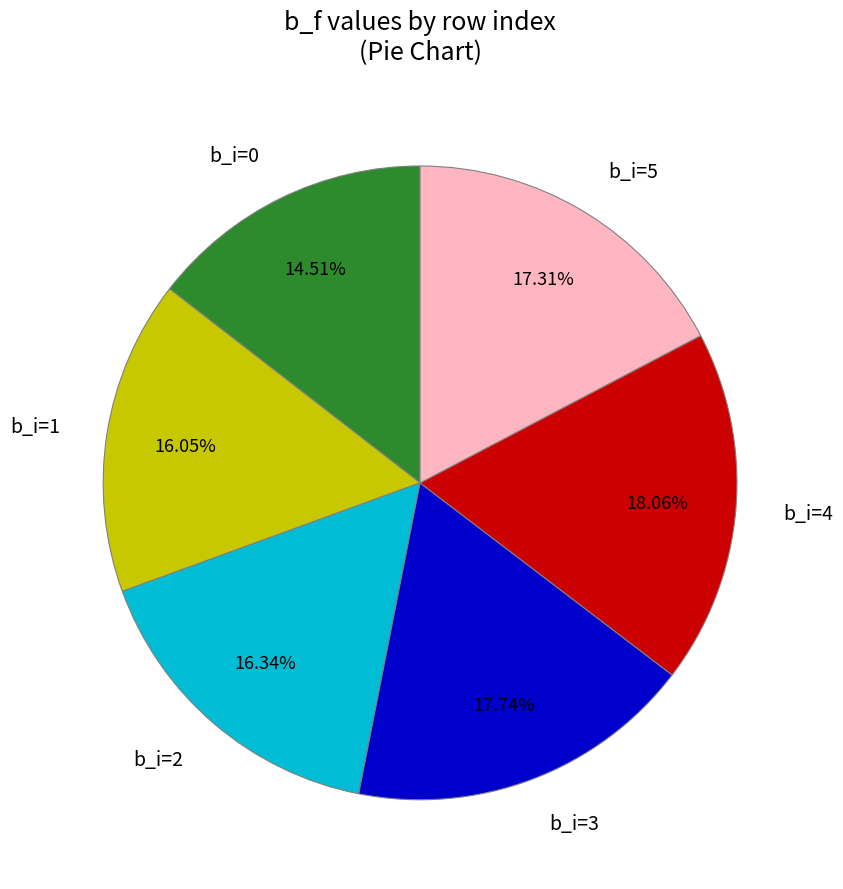

Combined, do b_i=1 and b_i=5 account for over 50%?

No